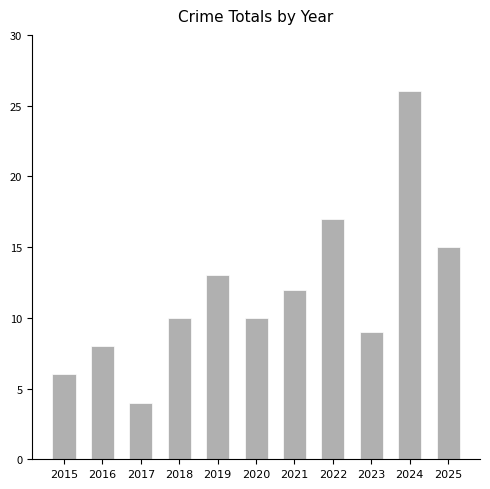

Are the bars horizontal?

No